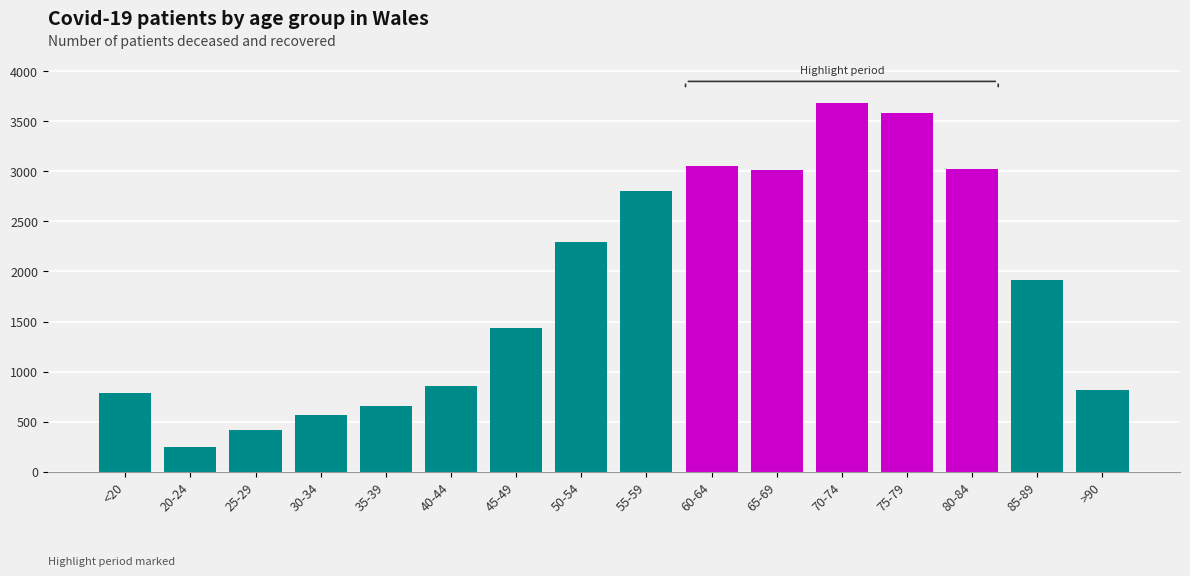

Does the chart contain any negative values?

No